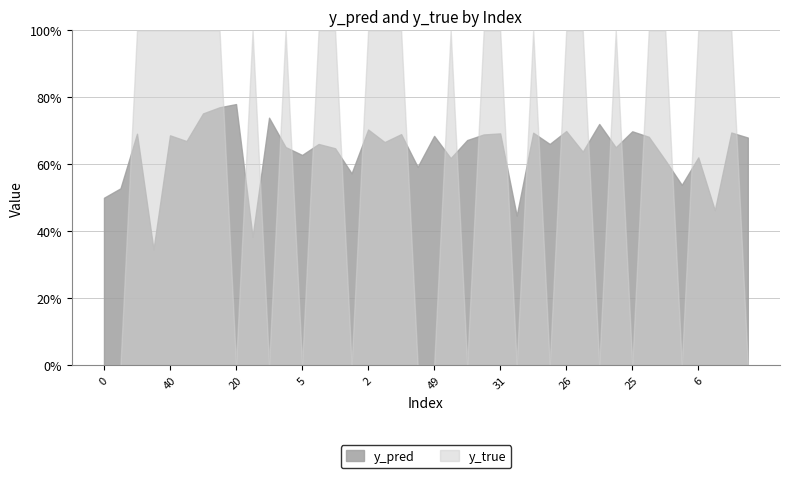

Reading left to right, list all the values displayed in this chart.

y_pred: 0=0.5	11=0.5	12=0.7	23=0.3	40=0.7	50=0.7	7=0.8	17=0.8	20=0.8	22=0.4	36=0.7	3=0.7	5=0.6	15=0.7	32=0.6	42=0.6	2=0.7	4=0.7	39=0.7	46=0.6	49=0.7	14=0.6	18=0.7	30=0.7	31=0.7	37=0.4	8=0.7	9=0.7	26=0.7	33=0.6	47=0.7	1=0.7	25=0.7	35=0.7	43=0.6	44=0.5	6=0.6	21=0.5	24=0.7	27=0.7
y_true: 0=0.0	11=0.0	12=1.0	23=1.0	40=1.0	50=1.0	7=1.0	17=1.0	20=0.0	22=1.0	36=0.0	3=1.0	5=0.0	15=1.0	32=1.0	42=0.0	2=1.0	4=1.0	39=1.0	46=0.0	49=0.0	14=1.0	18=0.0	30=1.0	31=1.0	37=0.0	8=1.0	9=0.0	26=1.0	33=1.0	47=0.0	1=1.0	25=0.0	35=1.0	43=1.0	44=0.0	6=1.0	21=1.0	24=1.0	27=0.0